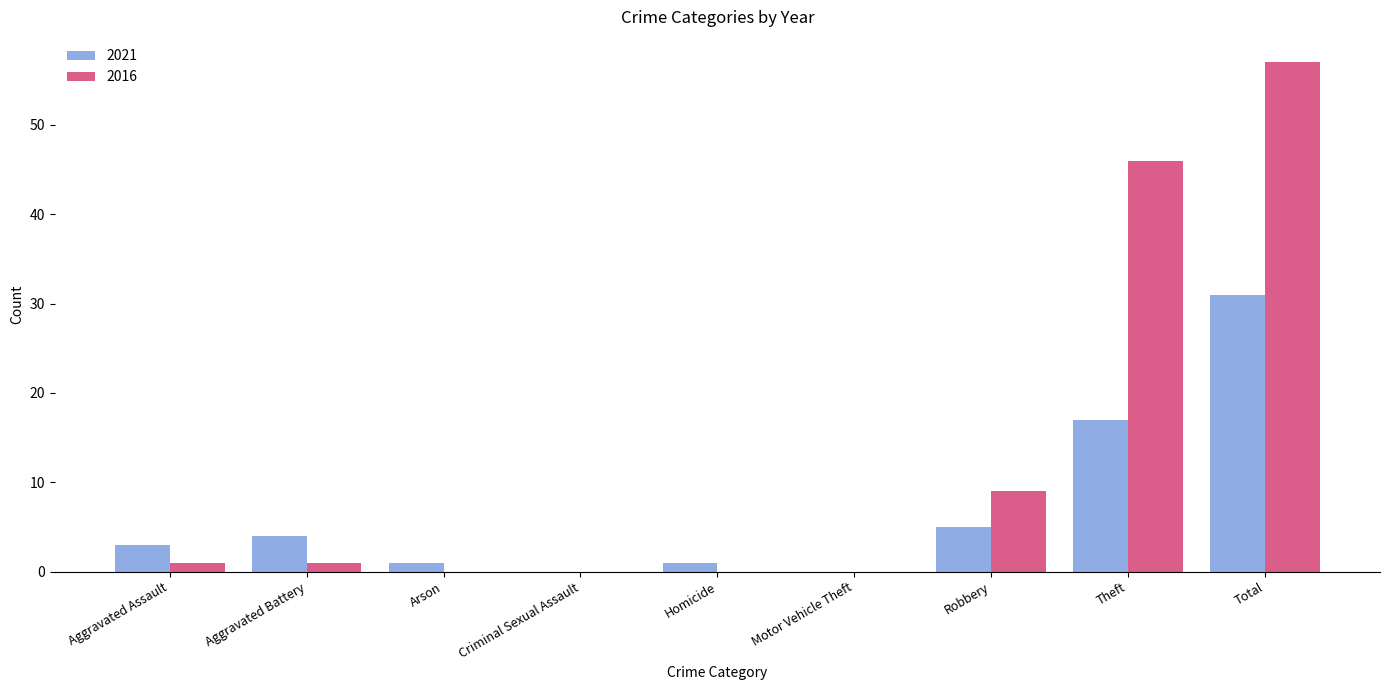

The value of 2016 at Total is 57. True or false?

True